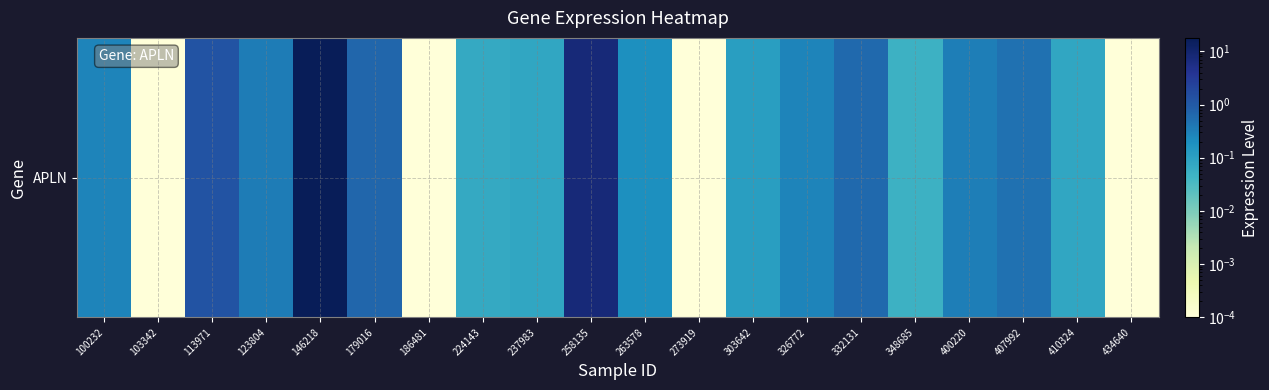

List the labels in order of value, largest first.

146218, 258135, 113971, 179016, 332131, 407992, 123804, 400220, 100232, 326772, 263578, 303642, 237983, 410324, 224143, 348685, 103342, 186481, 273919, 434640